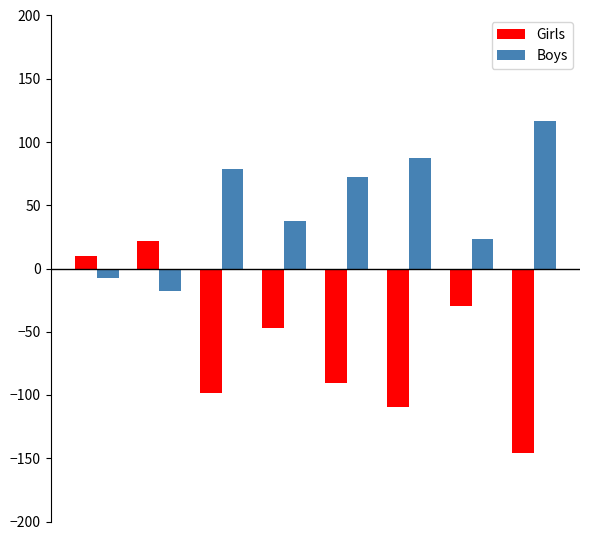

Which series has the largest total across all categories?

Boys